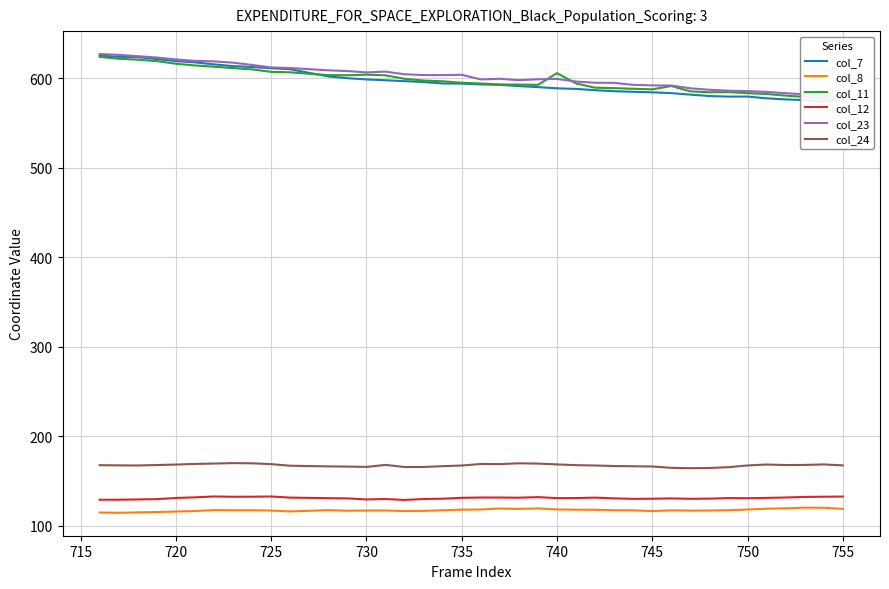

True or false: col_24 and col_12 intersect in this chart.

False